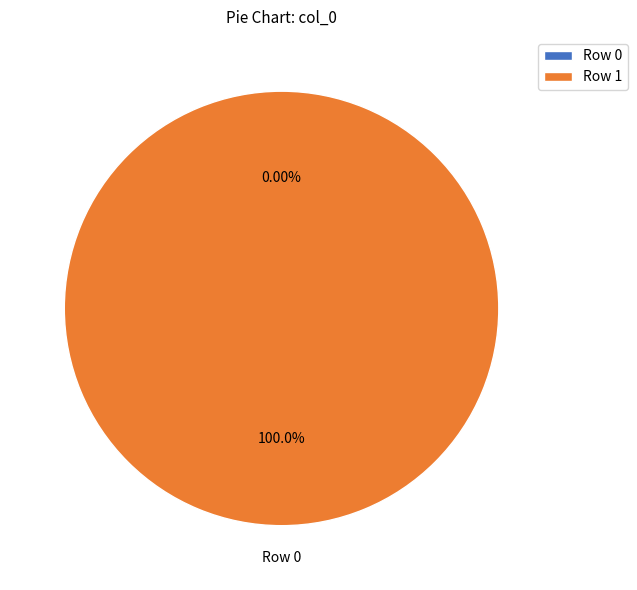

To the nearest percent, what percentage of the pie is Row 1?

100%